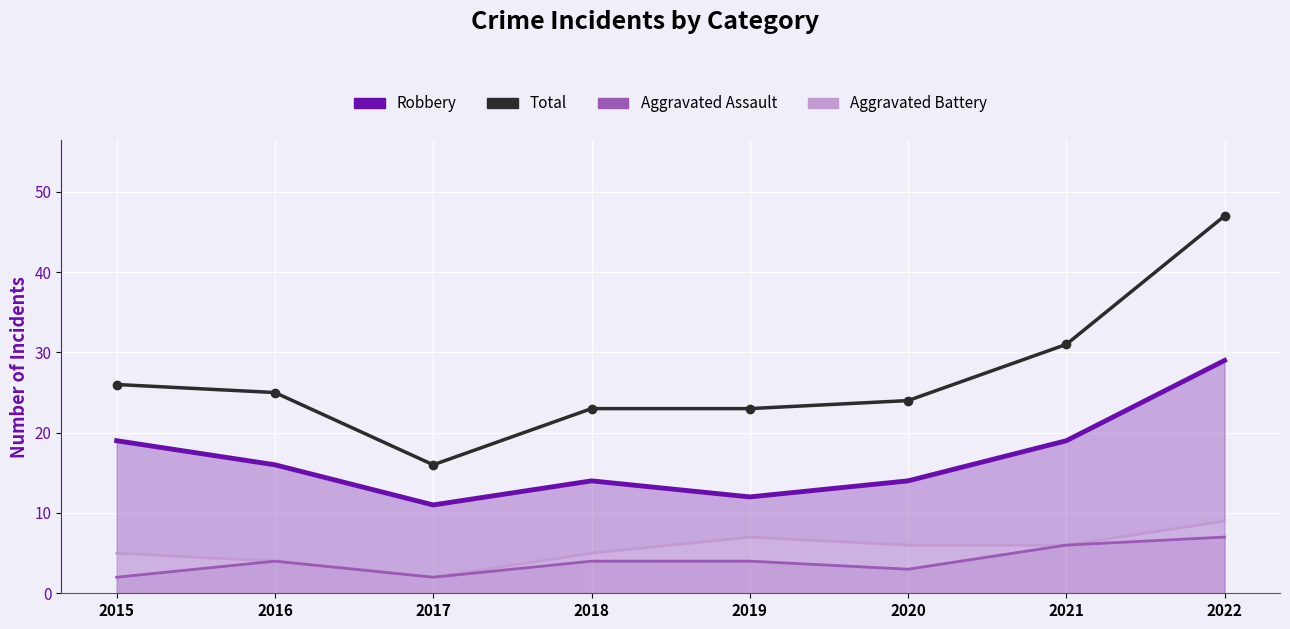

How many series are shown in this chart?

4